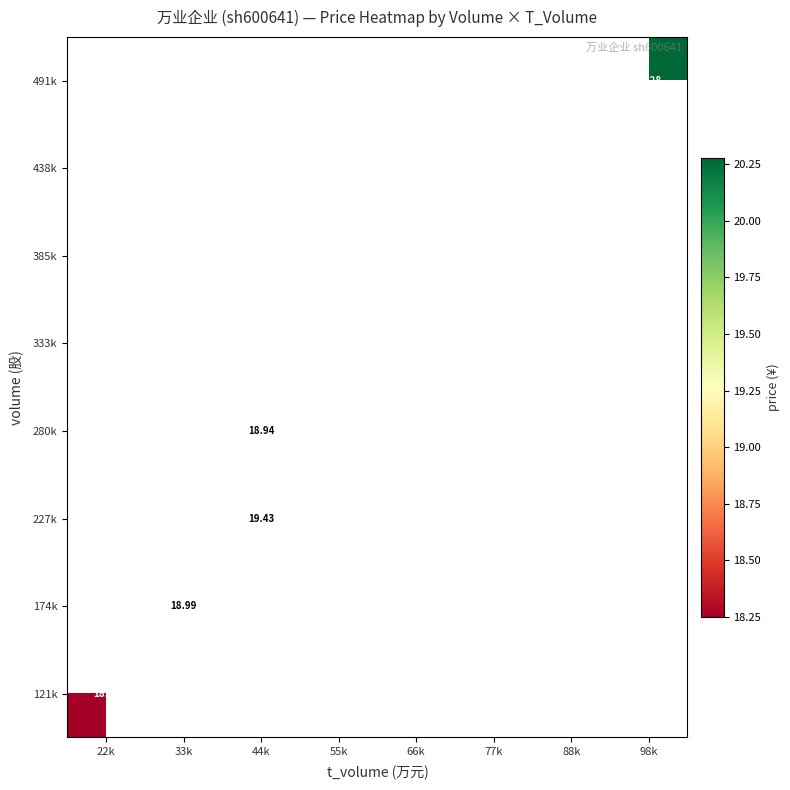

Count the number of data series in this chart.

8